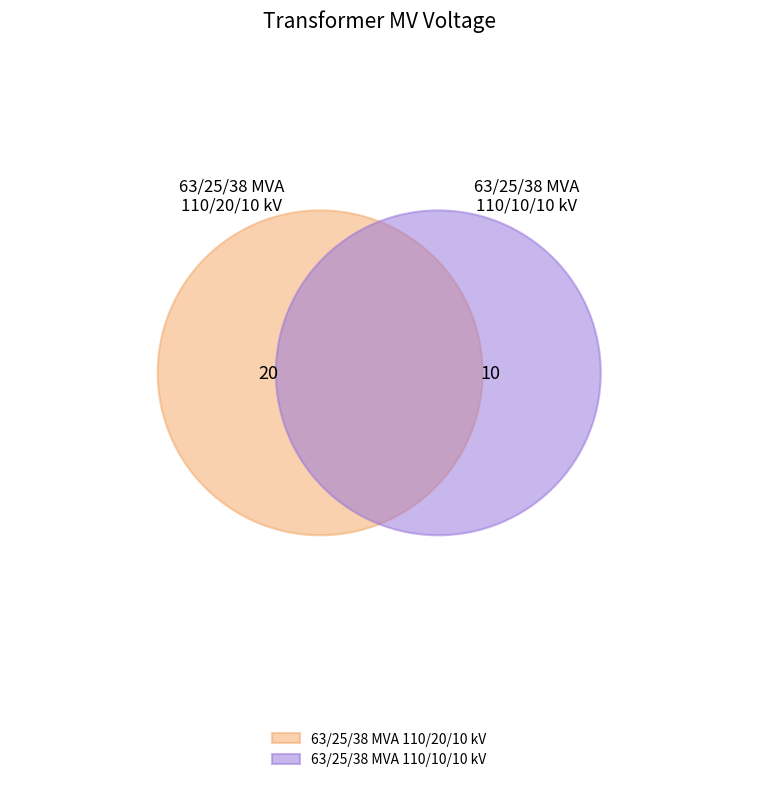

Does 63/25/38 MVA 110/10/10 kV account for over 50% of the chart?

No